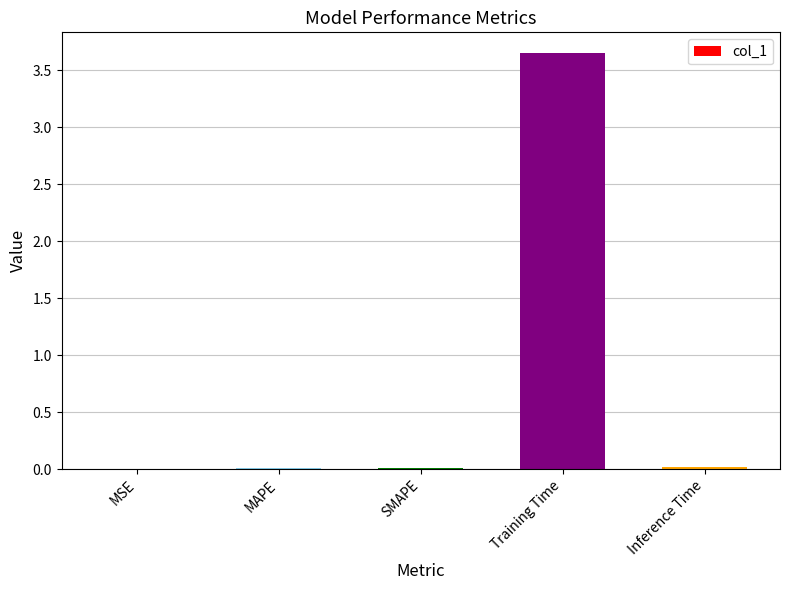

What is the sum of all values?

3.7